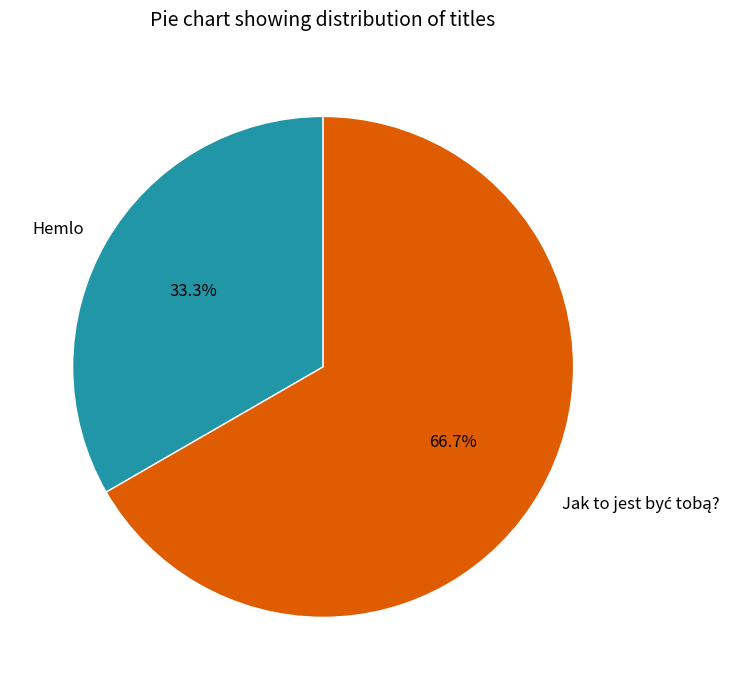

How many segments does this pie chart have?

2